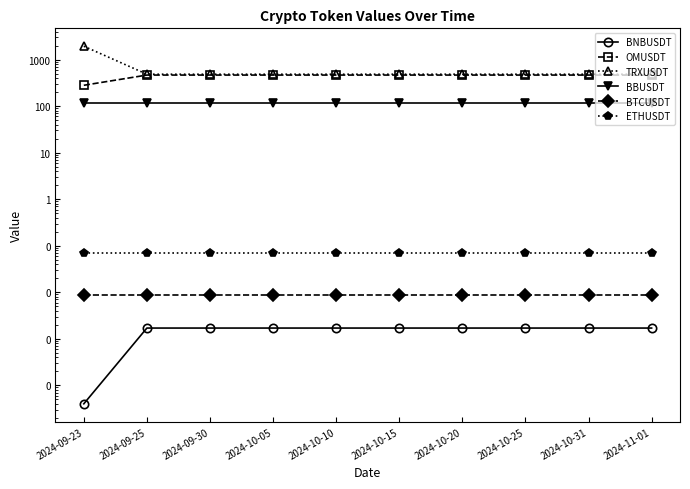

At 2024-10-31, list the series in order from smallest to largest.

BNBUSDT, BTCUSDT, ETHUSDT, BBUSDT, OMUSDT, TRXUSDT